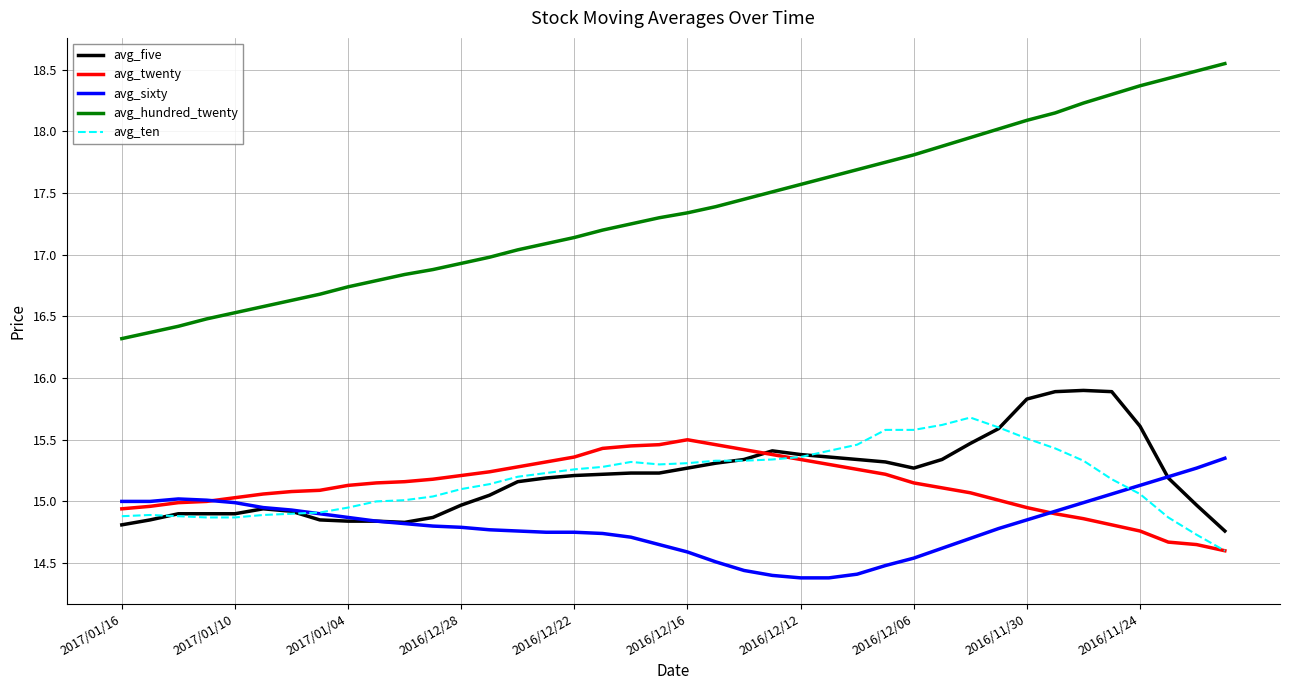

True or false: avg_hundred_twenty and avg_twenty intersect in this chart.

False